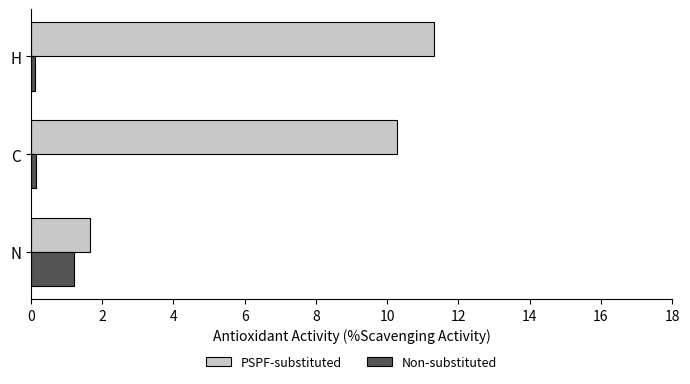

Rank the series by their average value, from highest to lowest.

PSPF-substituted, Non-substituted